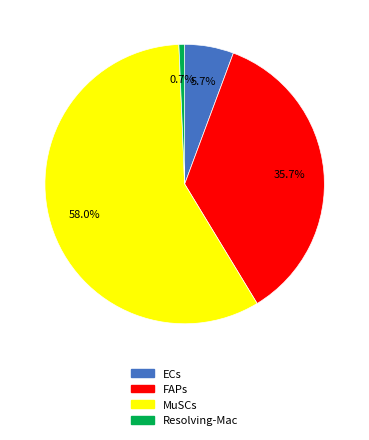

Which slice is the smallest?

Resolving-Mac